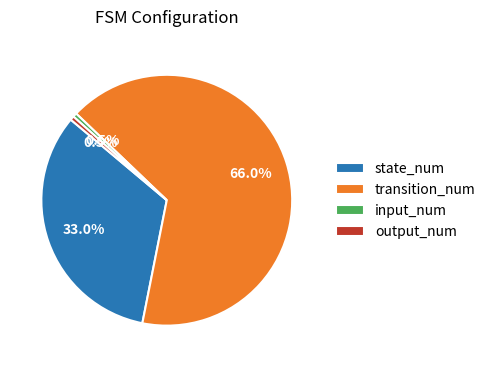

Is it true that output_num is 8% of the pie?

False